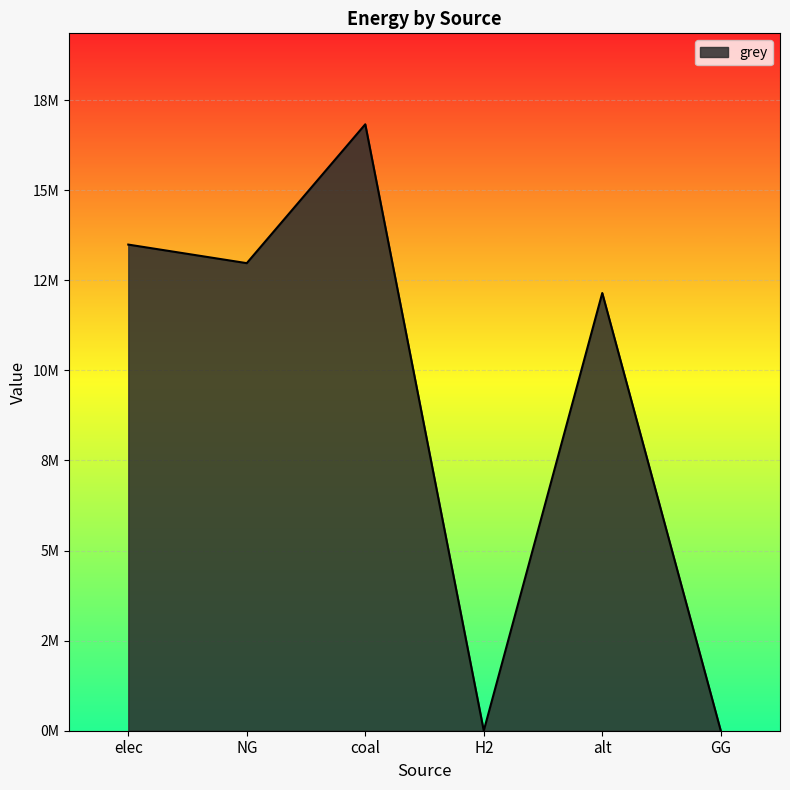

What is the greatest value displayed?

16826067.1